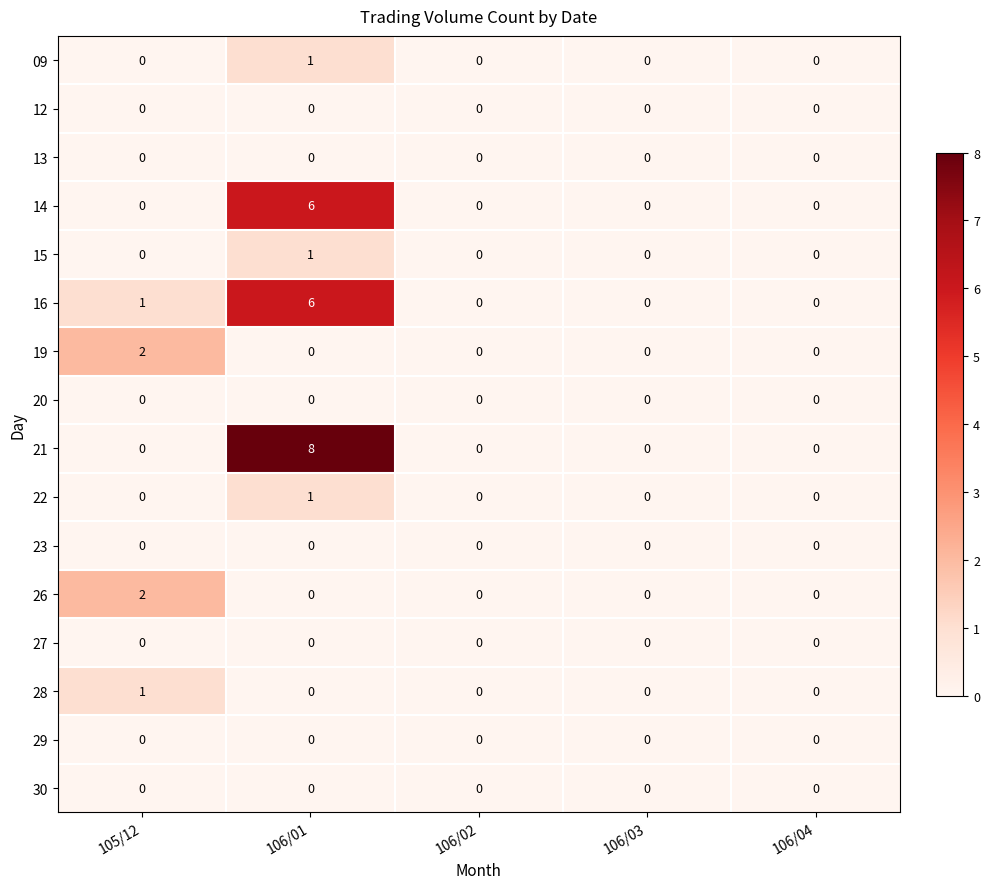

What is the difference between the maximum and second lowest values in the 16 series?

6